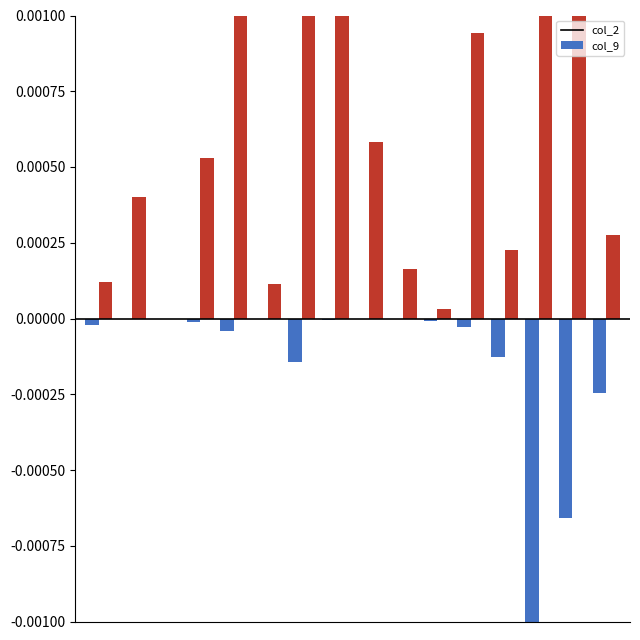

How many categories are shown in the chart?

16